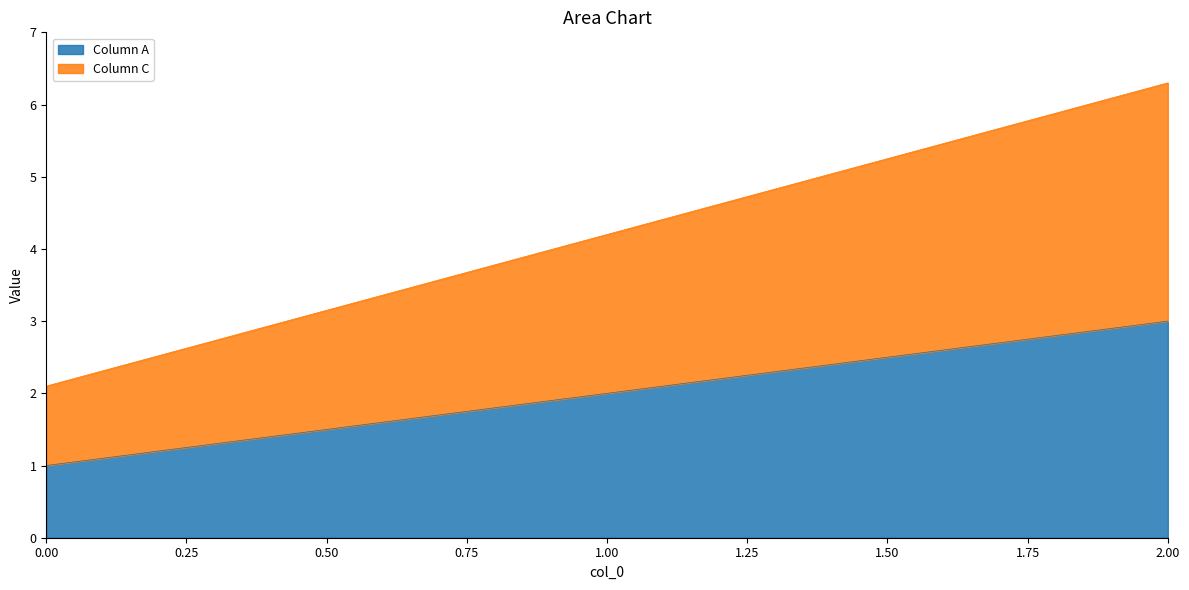

Reading right to left, transcribe all the data shown in this chart.

Column A: 2=3.0	1=2.0	0=1.0
Column C: 2=6.3	1=4.2	0=2.1